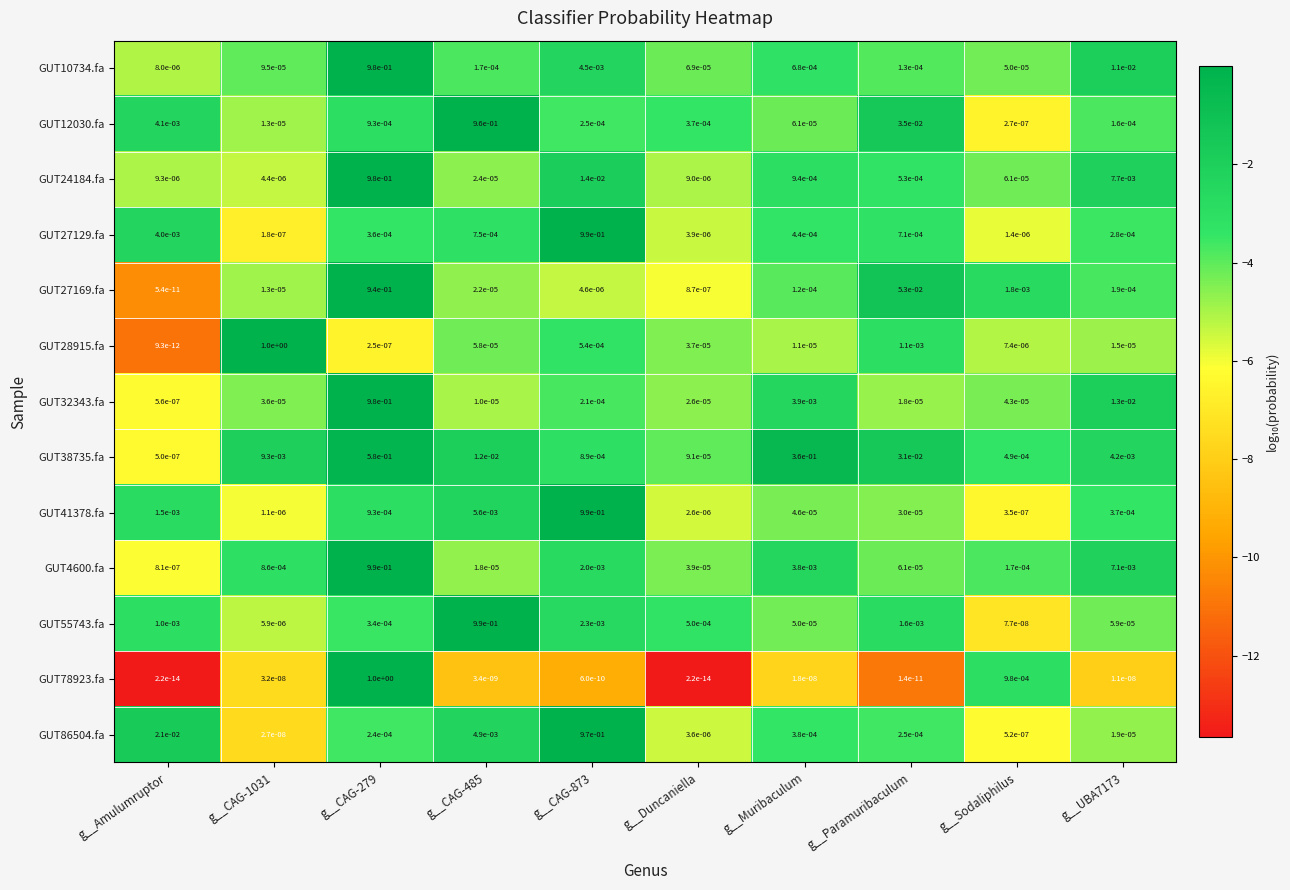

Where is GUT28915.fa nearest to the value 0?

g__Amulumruptor